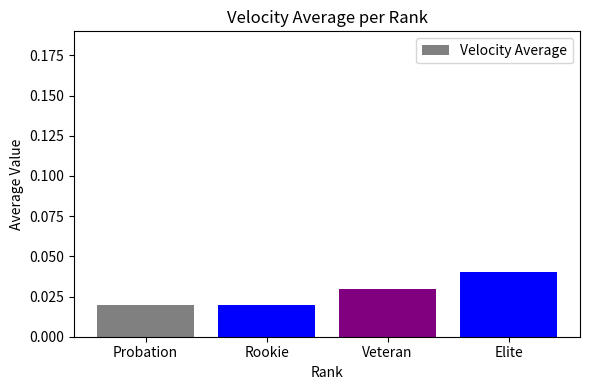

Count the values in the range 0 to 1.

4